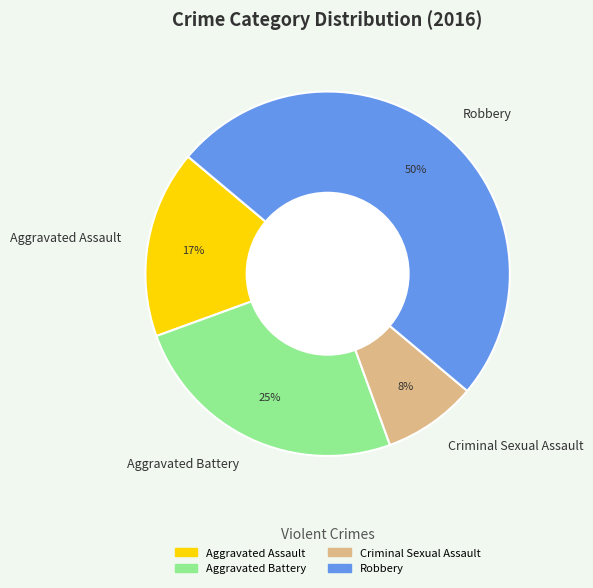

Which category has the biggest portion of the pie?

Robbery